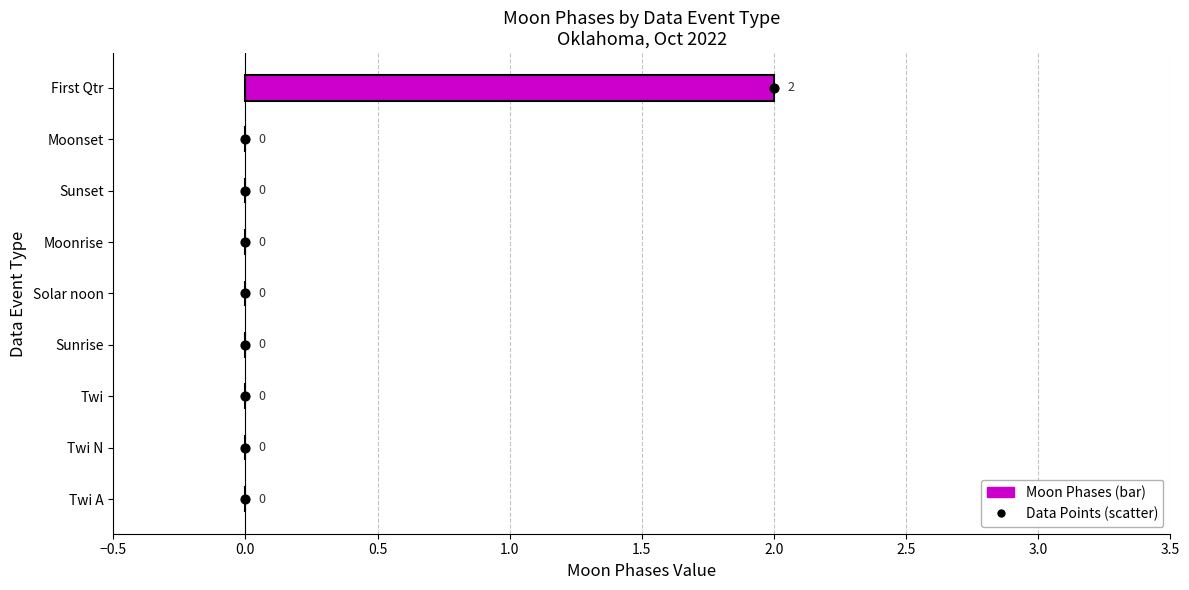

Which series has the largest total across all categories?

Data Points